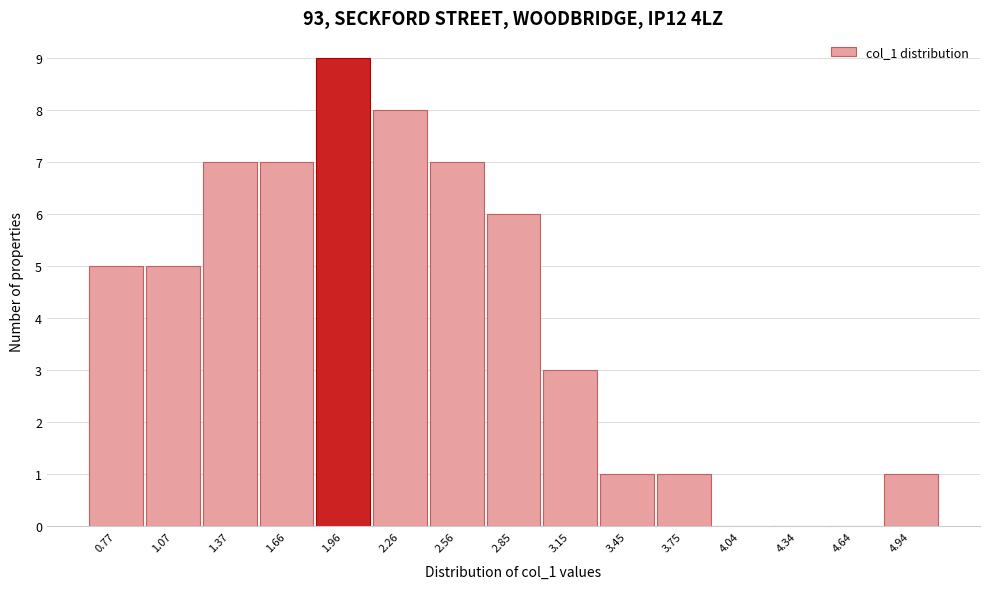

Reading left to right, what are all the values shown in this chart?

0.77=5	1.07=5	1.37=7	1.66=7	1.96=9	2.26=8	2.56=7	2.85=6	3.15=3	3.45=1	3.75=1	4.04=0	4.34=0	4.64=0	4.94=1